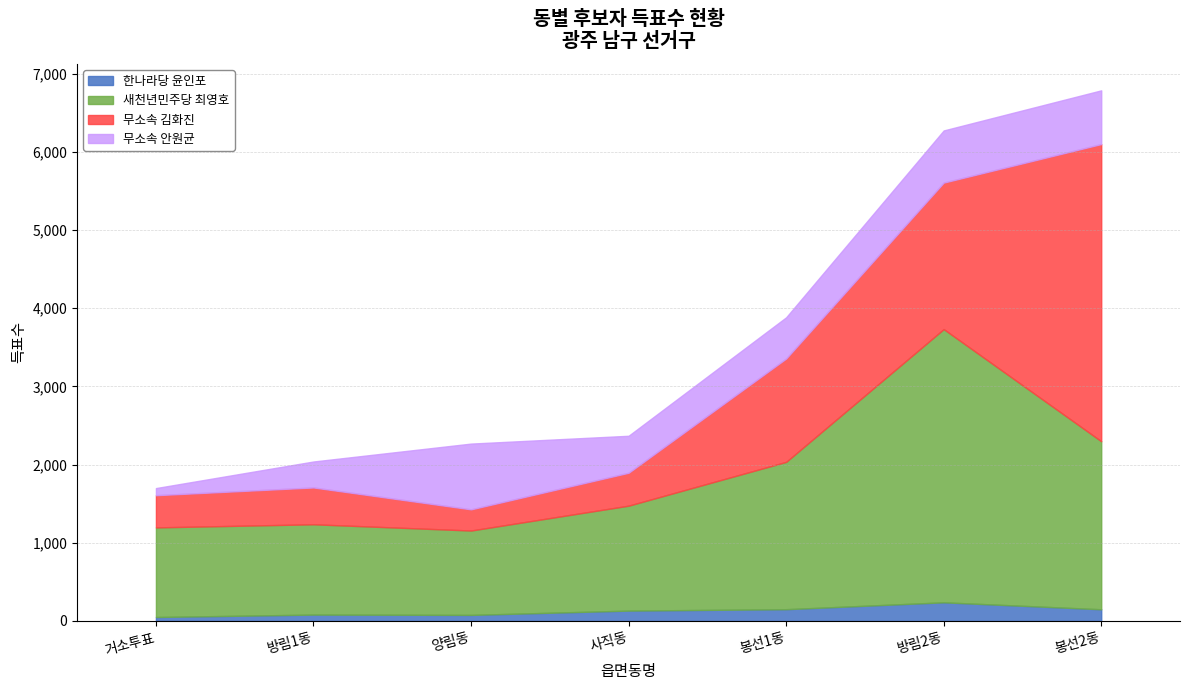

True or false: 한나라당 윤인포 and 새천년민주당 최영호 cross at least once.

False